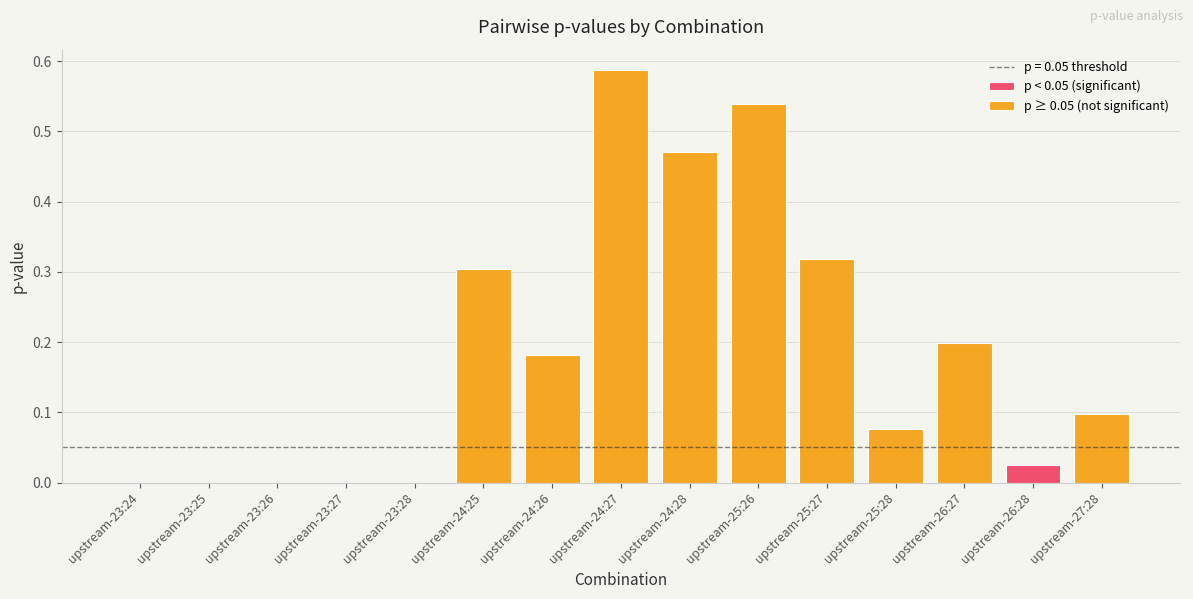

True or false: the data shows 0.0 at upstream-23:25.

True